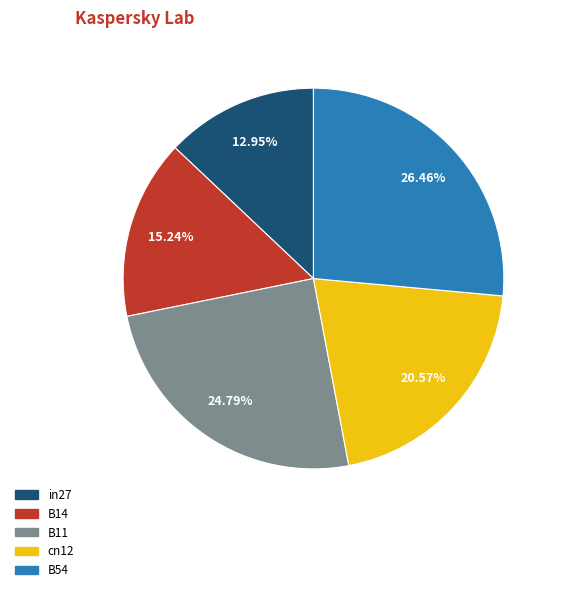

What is the largest slice in the pie chart?

B54